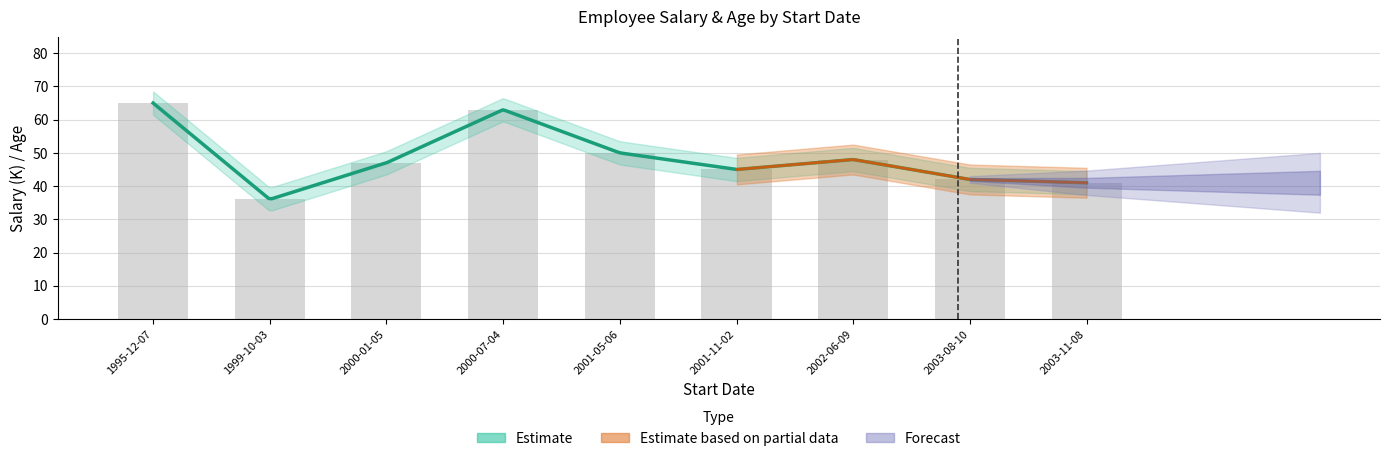

Reading left to right, transcribe all the data shown in this chart.

1995-12-07=65	1999-10-03=36	2000-01-05=47	2000-07-04=63	2001-05-06=50	2001-11-02=45	2002-06-09=48	2003-08-10=42	2003-11-08=41